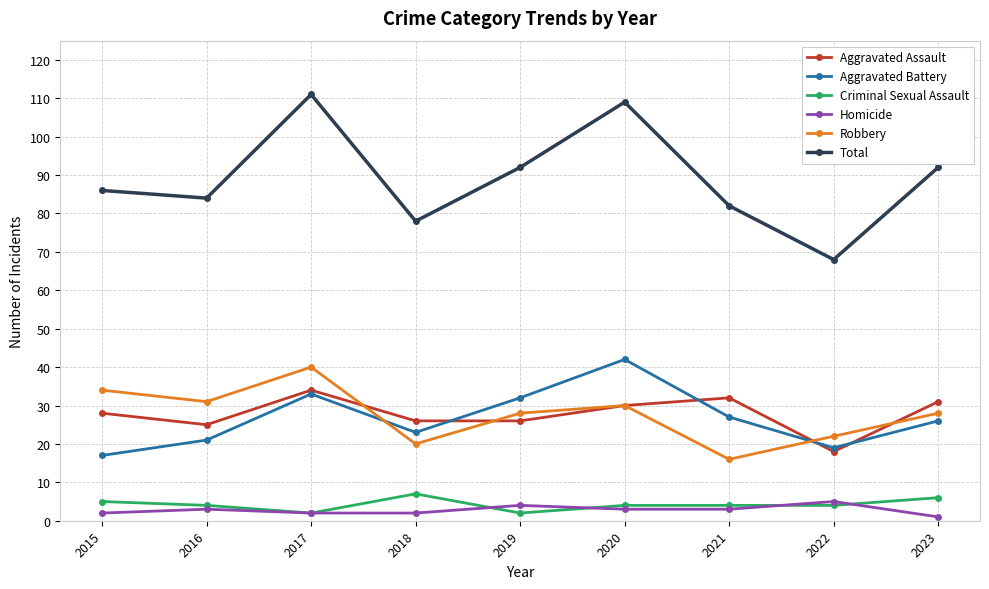

Which category has the highest value in the Criminal Sexual Assault series?

2018